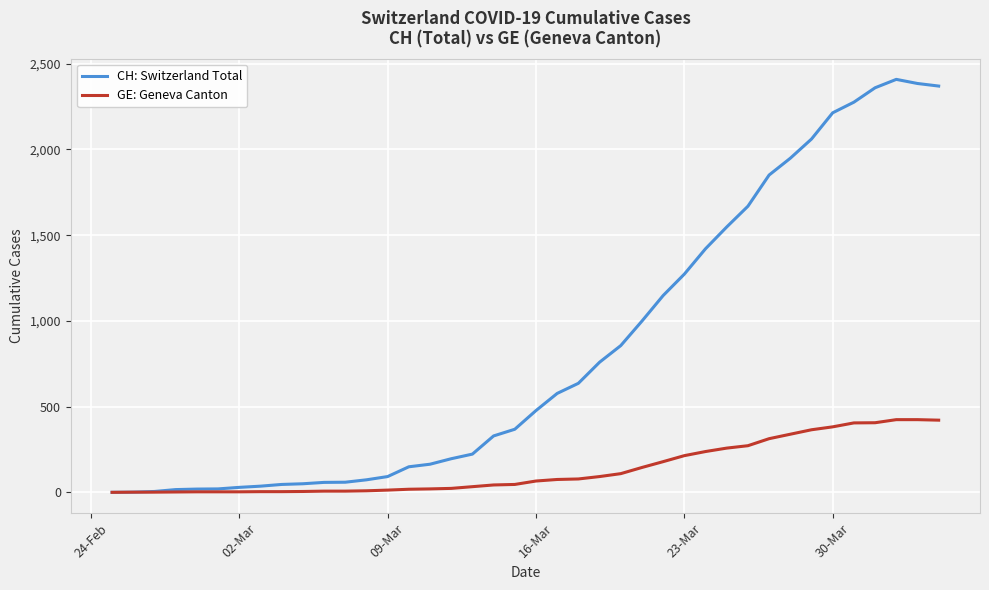

Which series has the widest spread of values?

CH: Switzerland Total